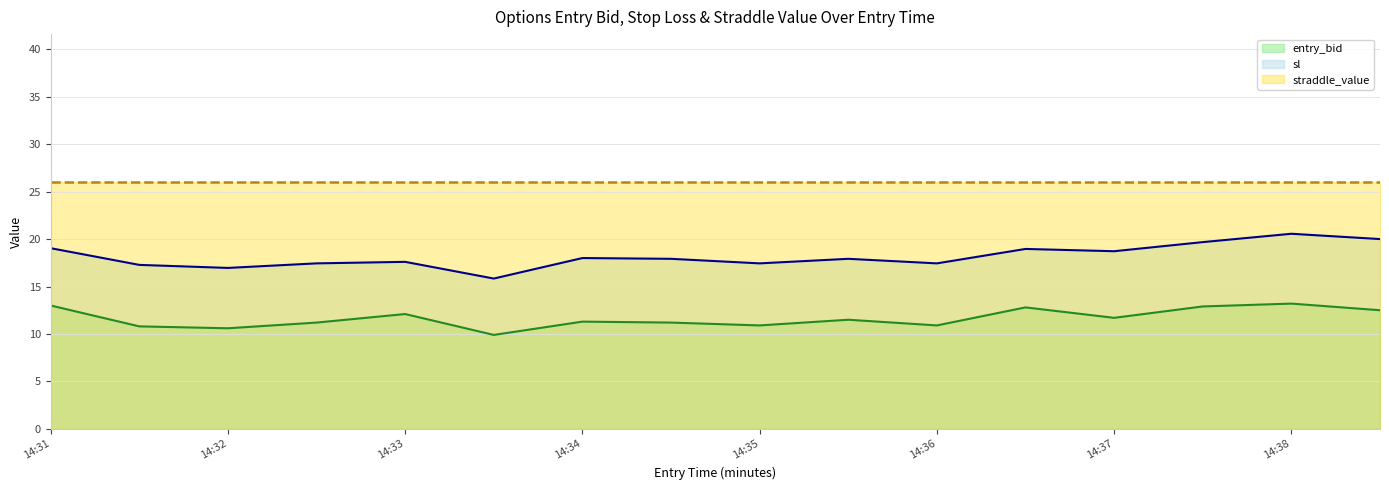

True or false: sl and entry_bid intersect in this chart.

False